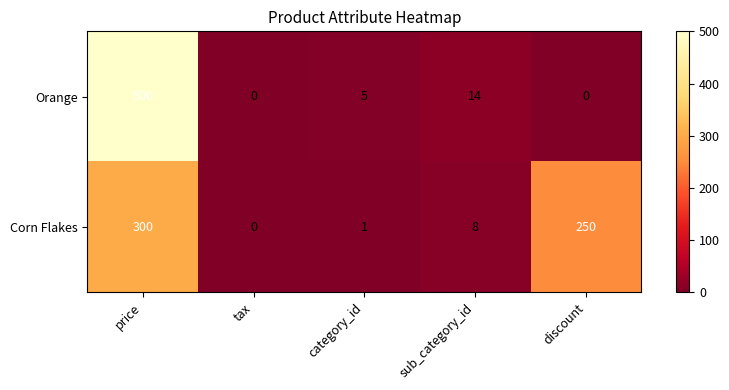

Rank the series by their average value, from lowest to highest.

Orange, Corn Flakes